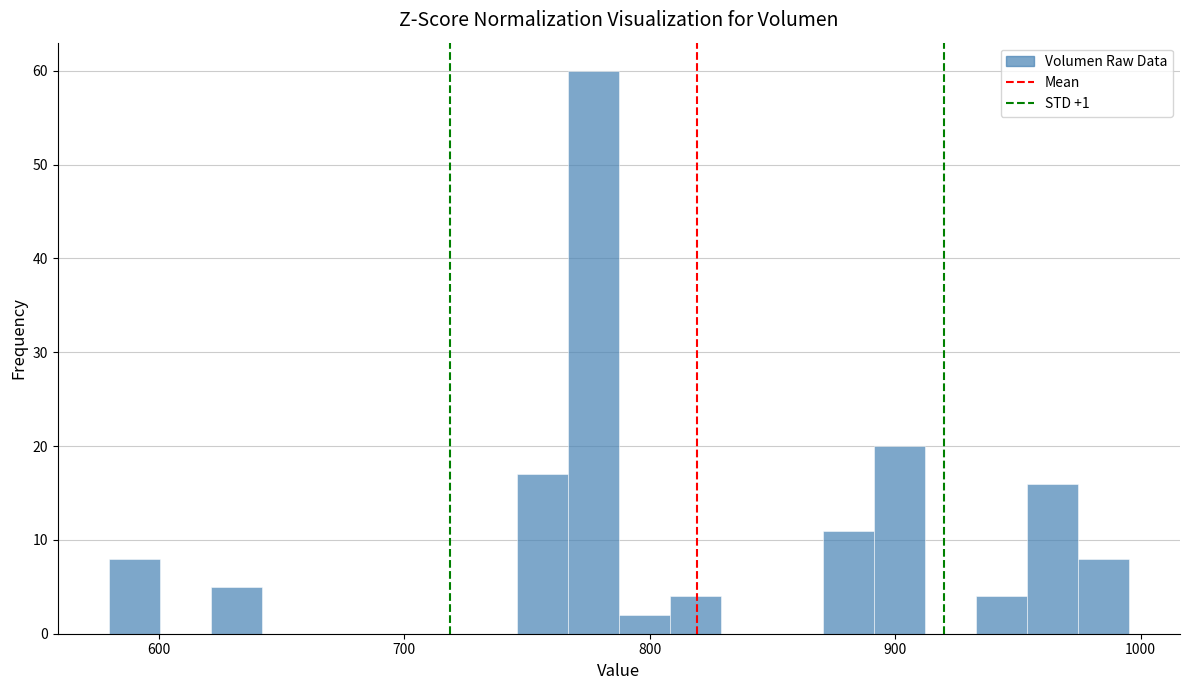

Around what value on the x-axis is the tallest bar? Give the approximate position of its centre, as read against the axis.

780